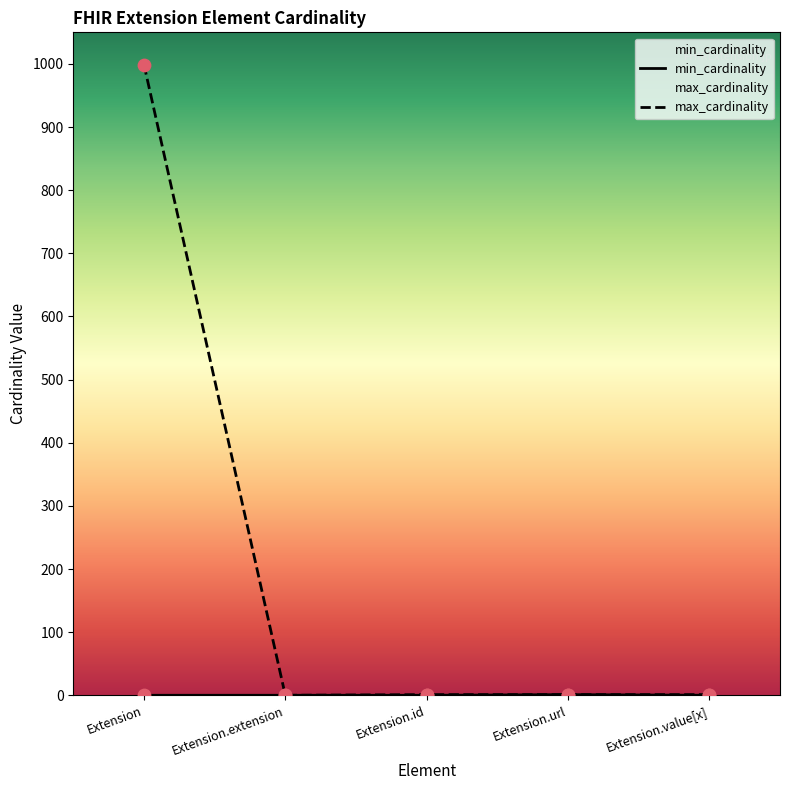

What is the total value across all series at Extension?

999